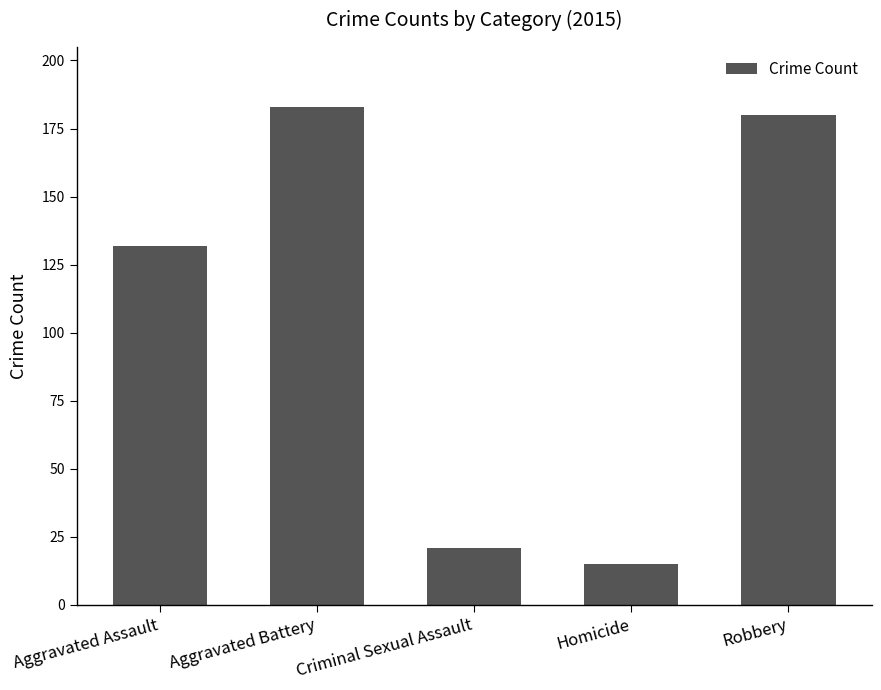

What is the label of the 1st bar from the right?

Robbery